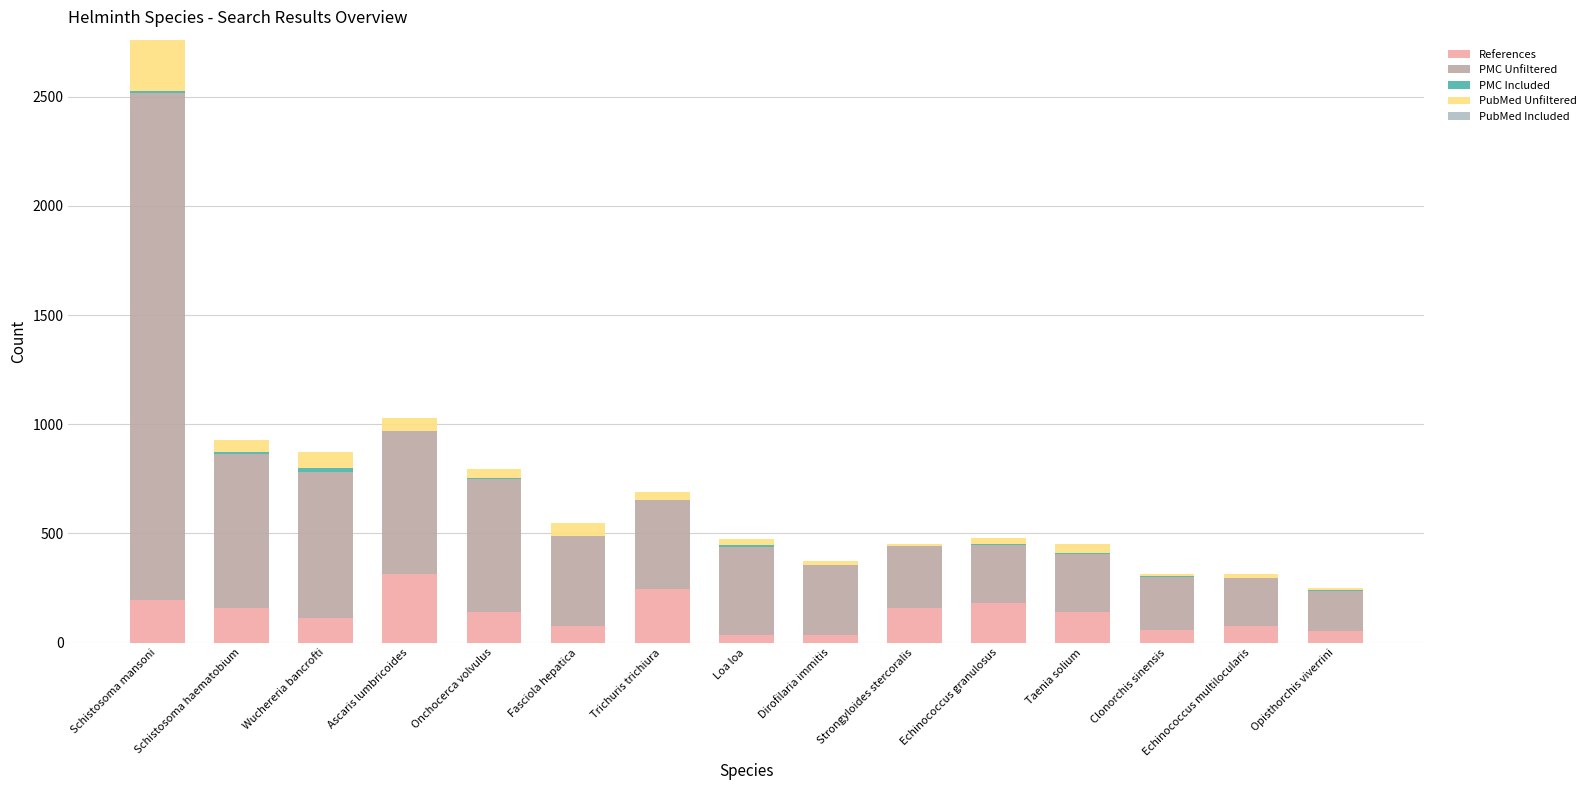

What is the difference between the References values at Ascaris lumbricoides and Fasciola hepatica?

237